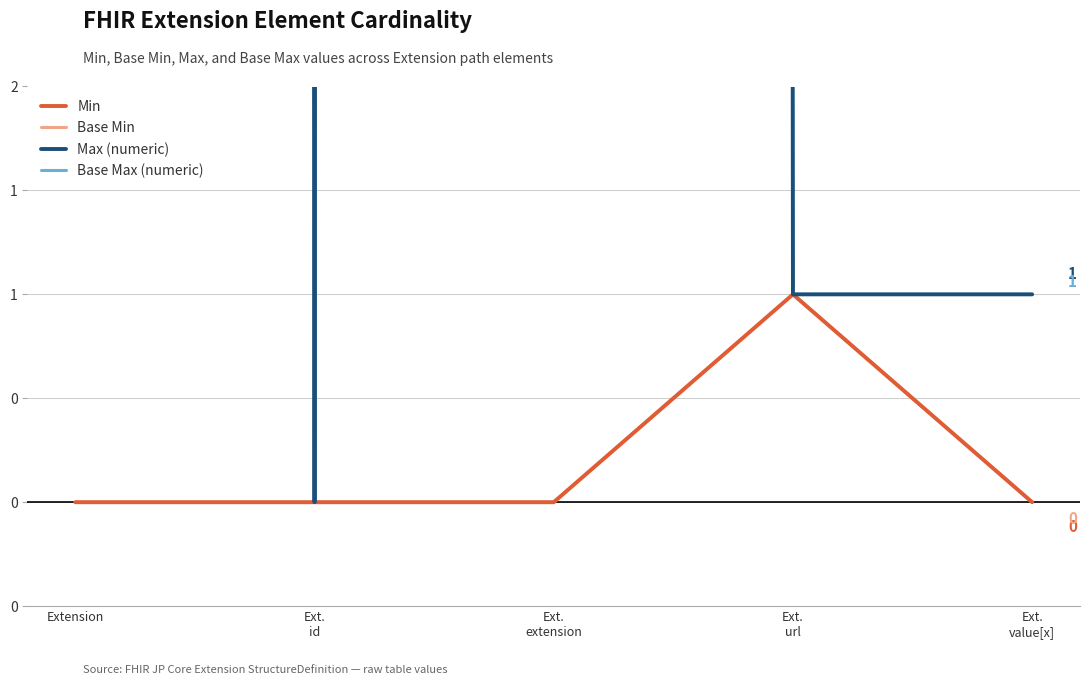

True or false: Base Max (numeric) has more than 2 points higher than both neighbors.

False